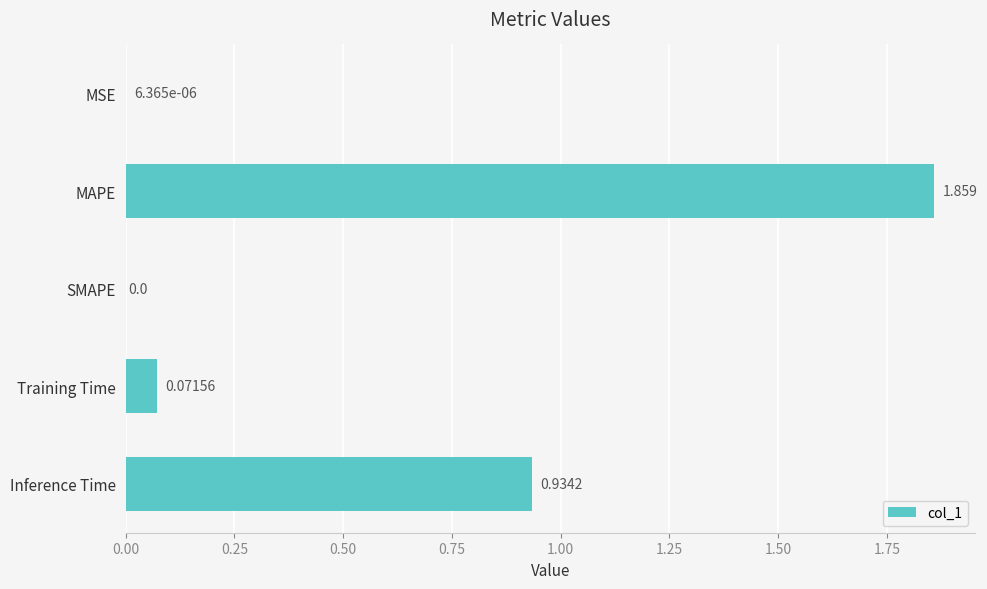

How many data points does each series have?

5